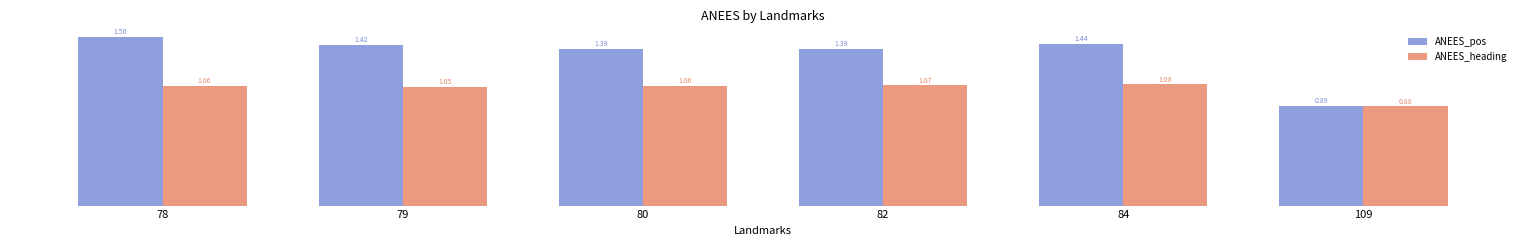

Does the chart contain any negative values?

No